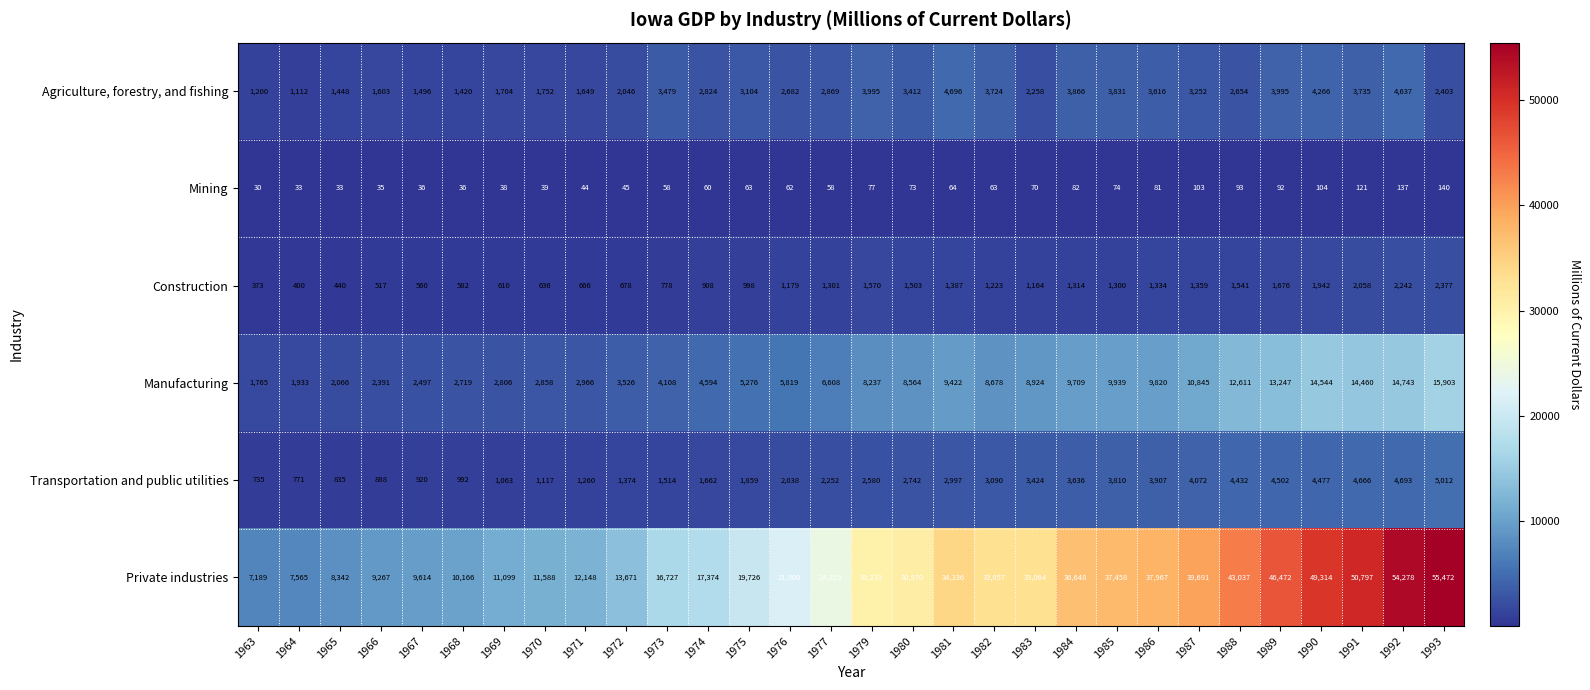

Which series has the largest total across all categories?

Private industries